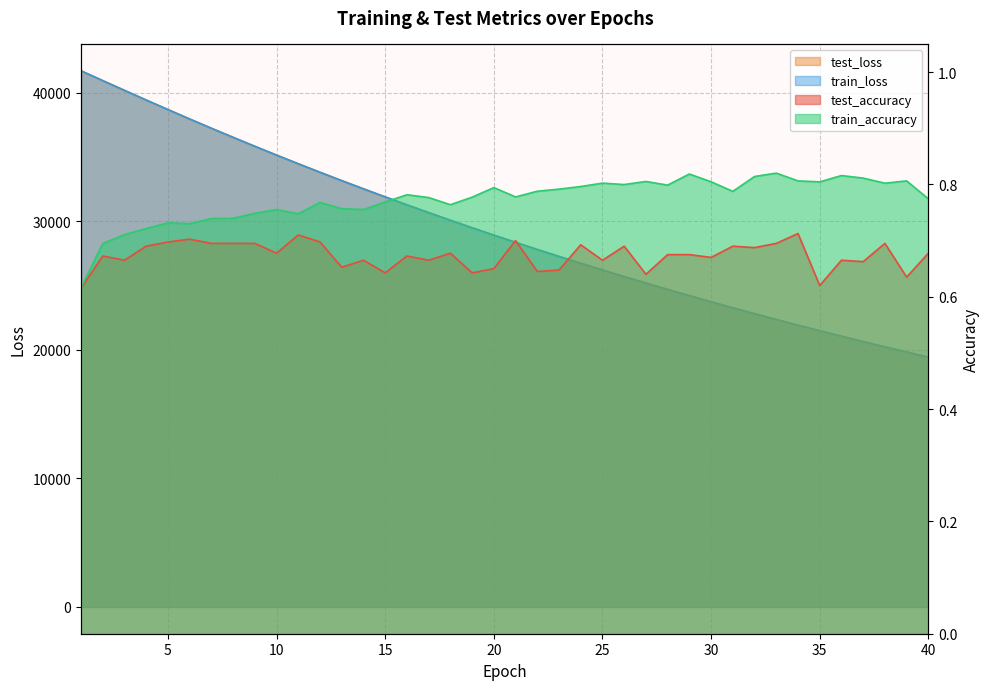

Which series has the largest range (max minus min)?

train_loss